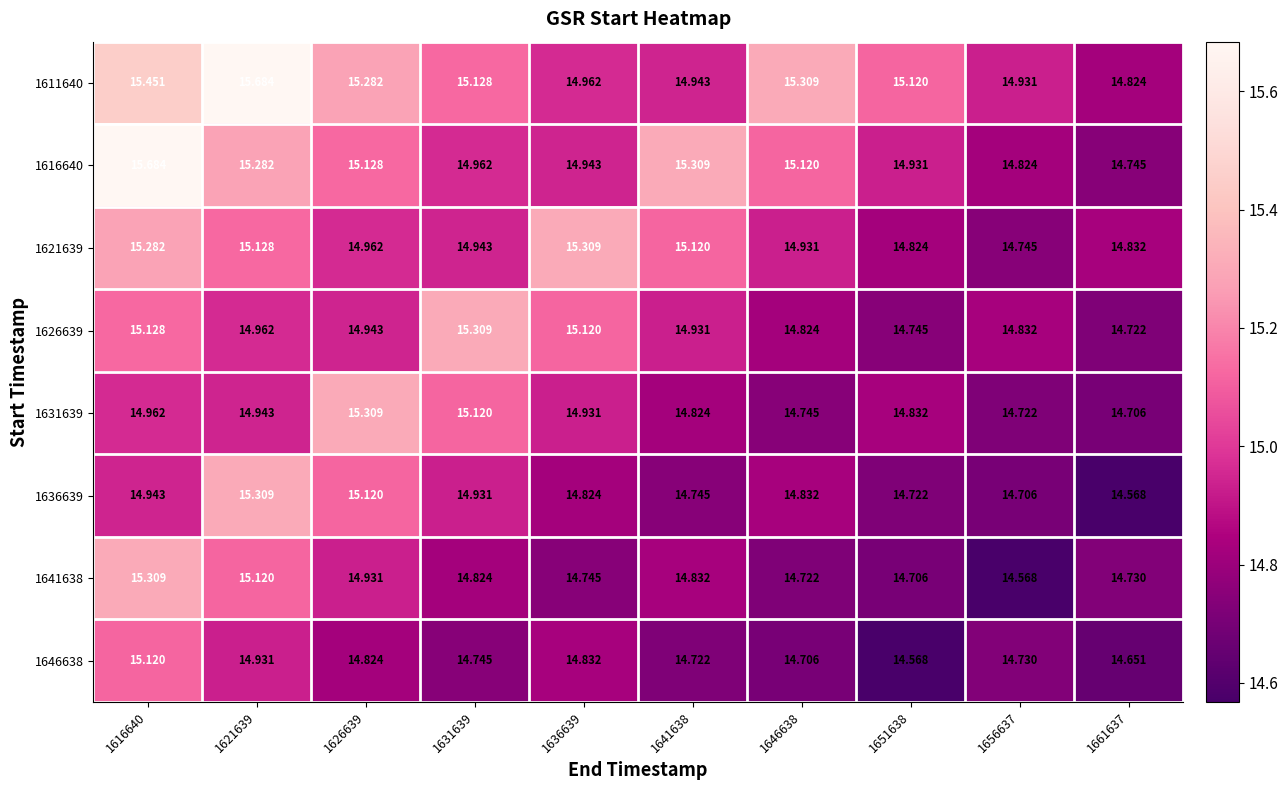

Is the value of 1621639 at 1646638 greater than the value of 1616640 at 1646638?

No